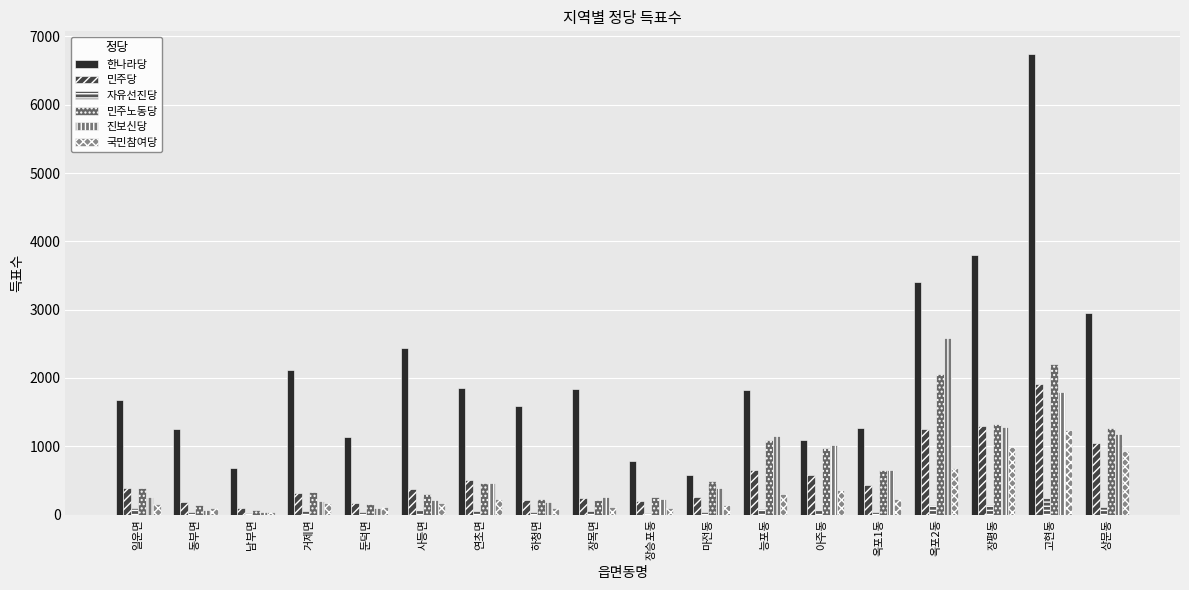

True or false: 민주노동당 has a value of 43 at 남부면.

False